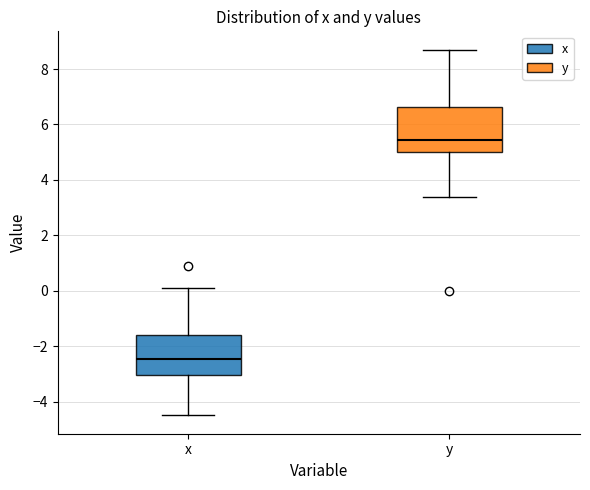

Reading left to right, read every box against the y-axis: the position of its median line, the range the box covers, and the ends of its whiskers. The values are not printed on the chart, so give them approximately, as read against the axis.

x: median -2.4, box -3.0 to -1.6, whiskers -4.4 to 0.2
y: median 5.4, box 5.0 to 6.6, whiskers 3.4 to 8.8